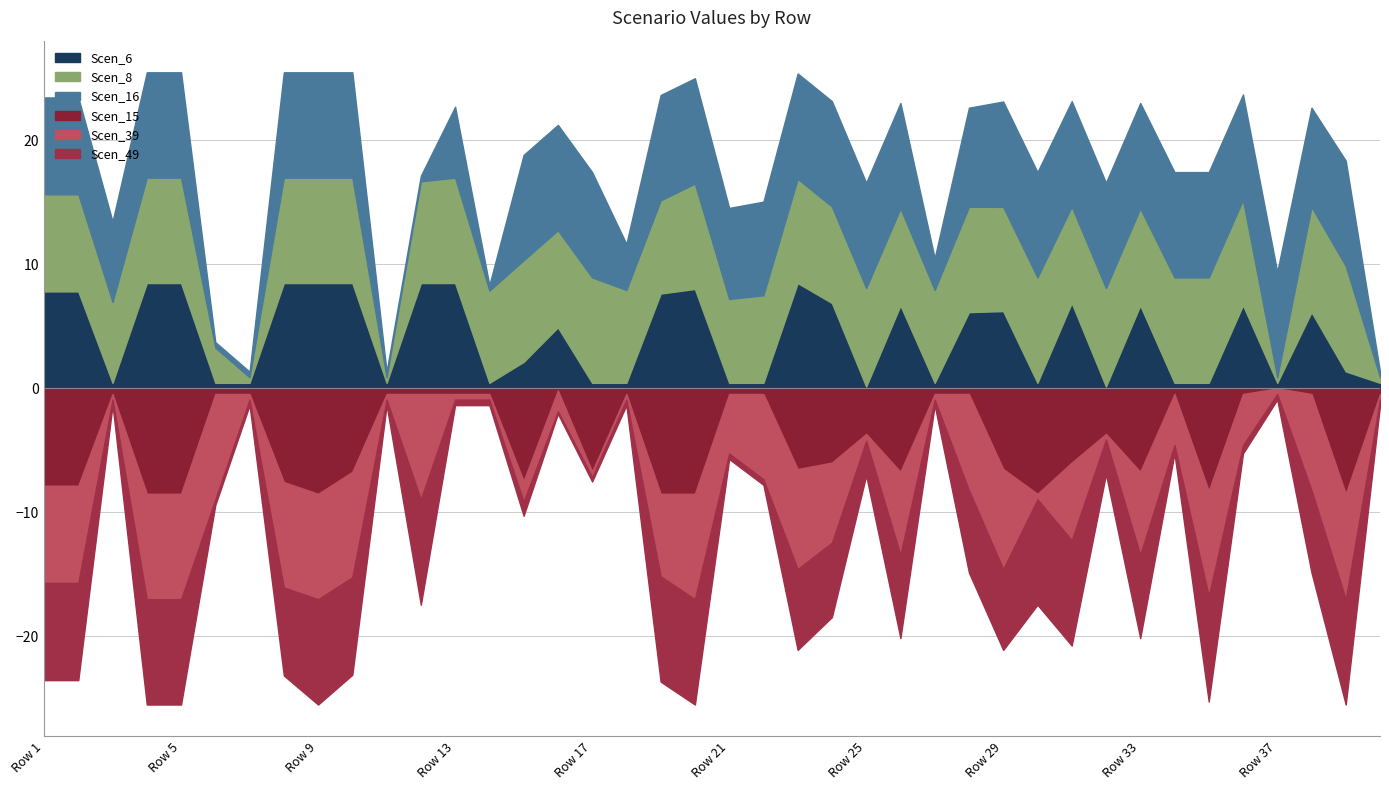

What is the difference between the maximum and minimum values in the Scen_16 series?

8.1